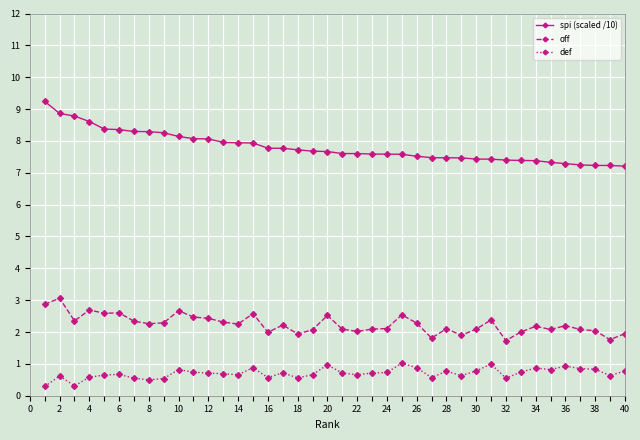

What is the value of the spi (scaled /10) point at the 30th from the left?

7.4